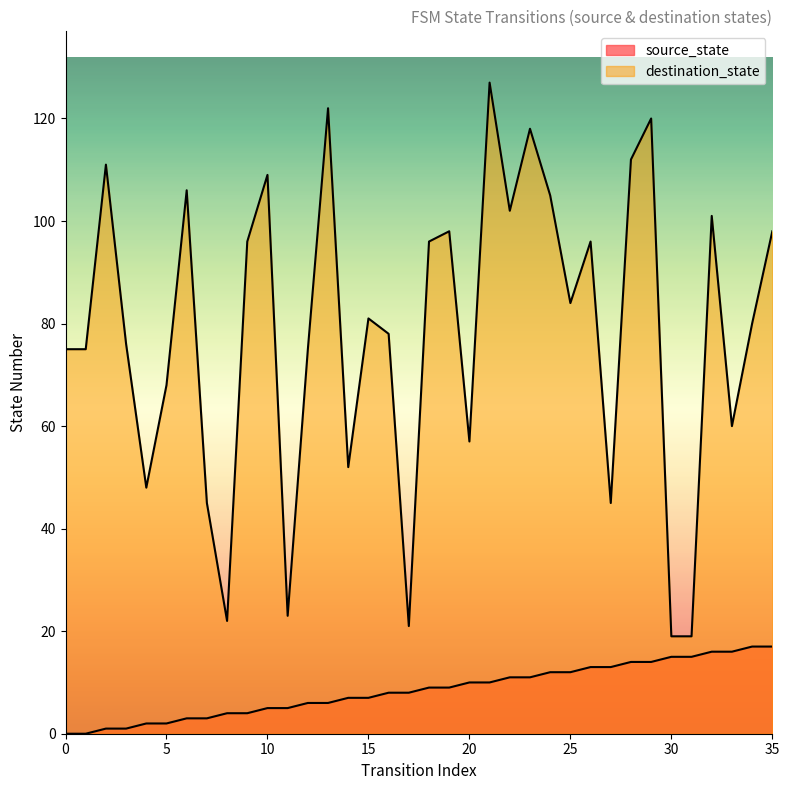

True or false: source_state and destination_state cross at least once.

False